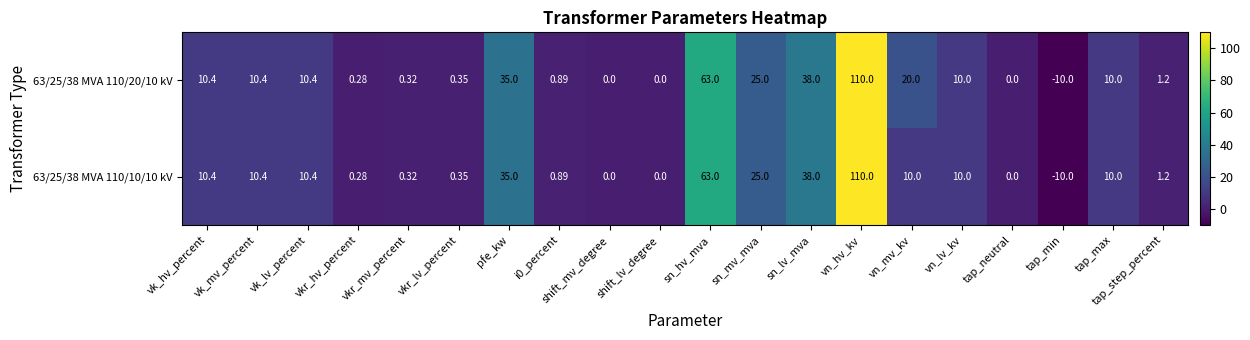

At which label does 63/25/38 MVA 110/10/10 kV first exceed 10?

vk_hv_percent